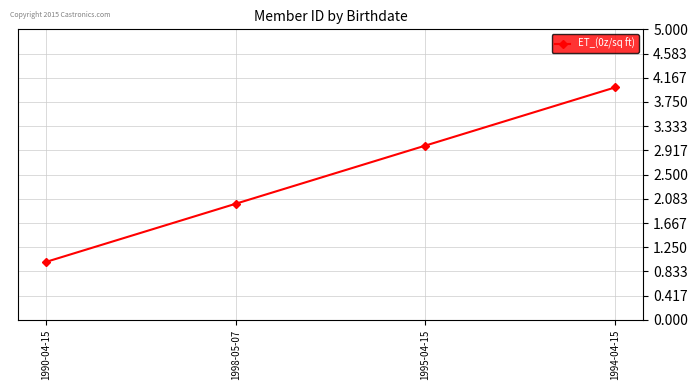

What is the difference between the maximum and minimum values?

3